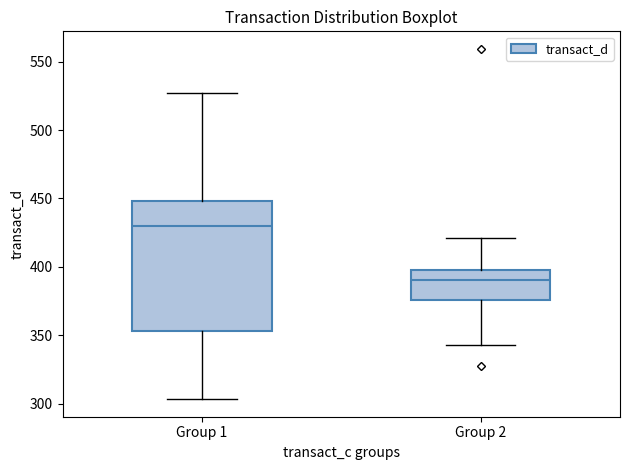

Where does the upper whisker of the box for Group 1 end on the y-axis? The values are not printed on the chart, so give them approximately, as read against the axis.

525